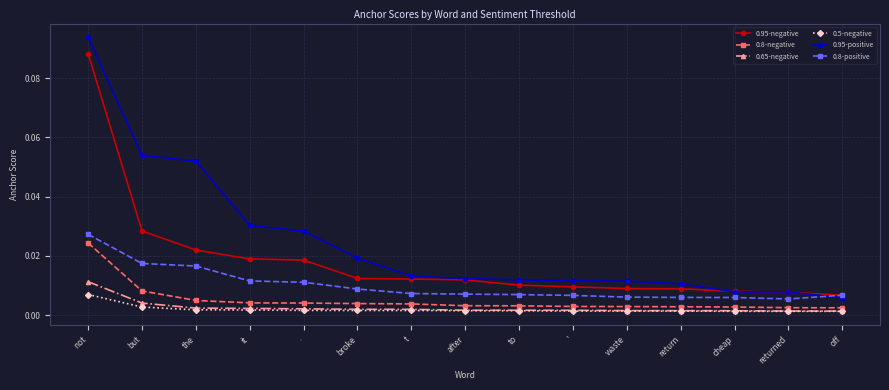

Is the value of 0.5-negative at returned greater than the value of 0.8-positive at the?

No